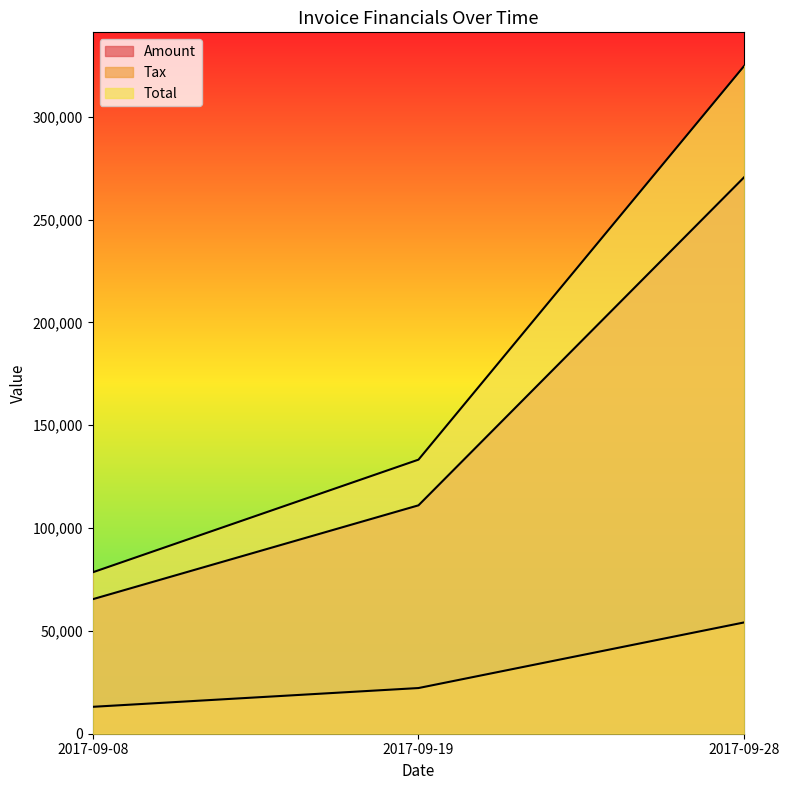

What is the difference between the highest and lowest values at 2017-09-28?

270651.6